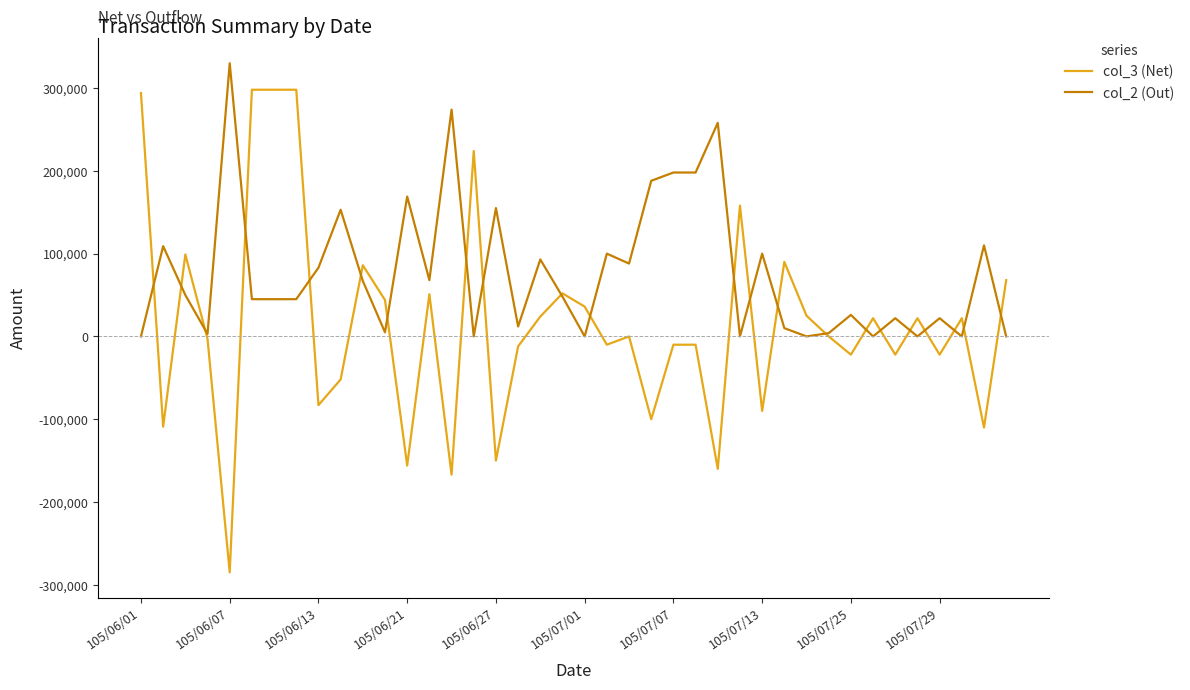

What is the smallest value displayed?

-285000